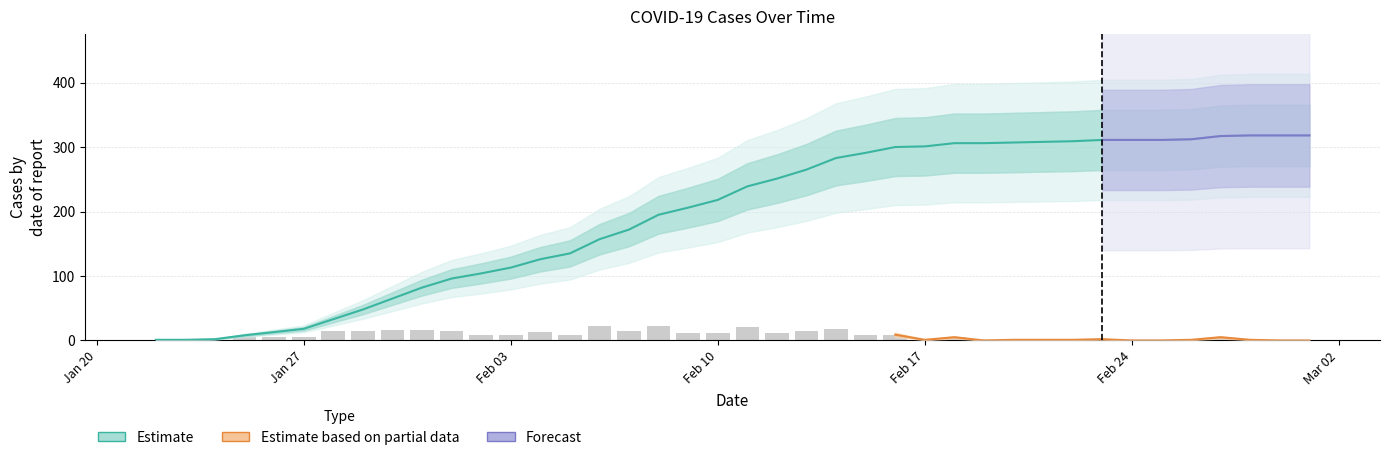

Which category has the lowest value in the cases series?

2020-01-22